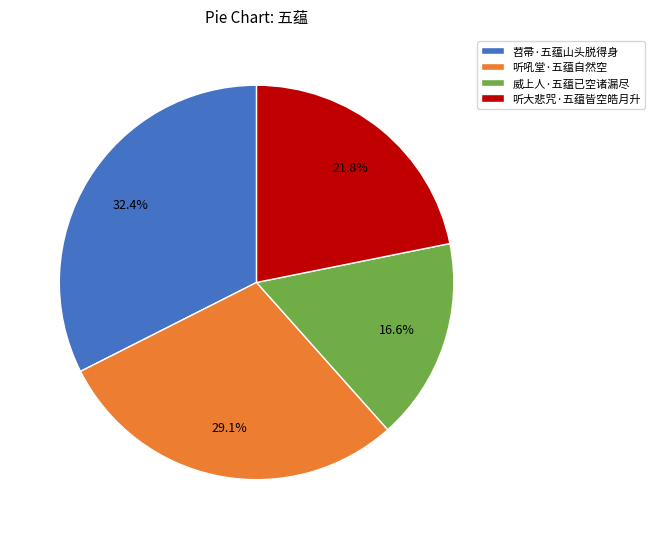

To the nearest percent, what percentage of the pie is 听大悲咒·五蕴皆空皓月升?

22%